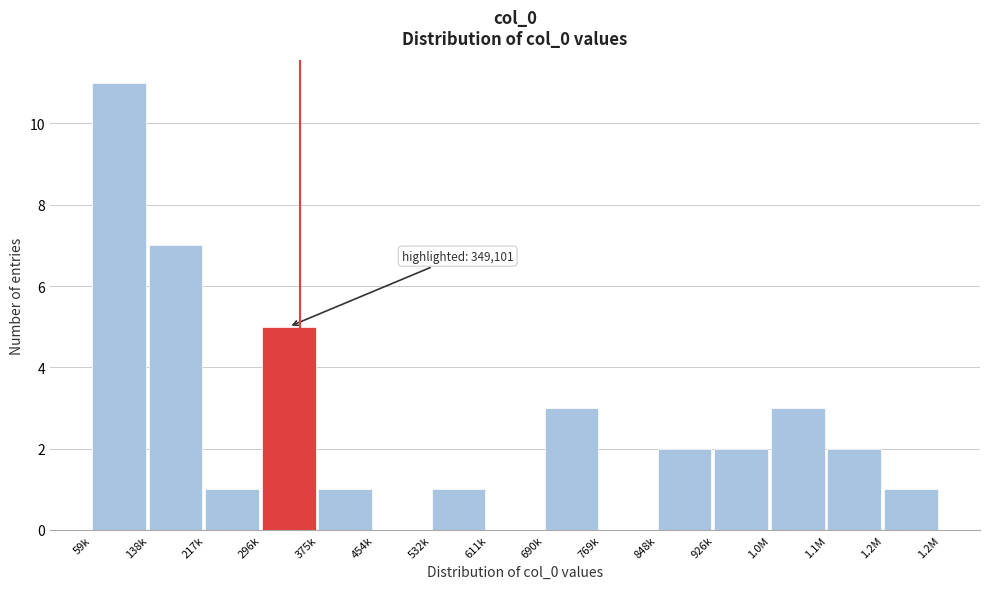

Reading left to right, list all the values displayed in this chart.

59k=11	138k=7	217k=1	296k=5	375k=1	454k=0	532k=1	611k=0	690k=3	769k=0	848k=2	926k=2	1.0M=3	1.1M=2	1.2M=1